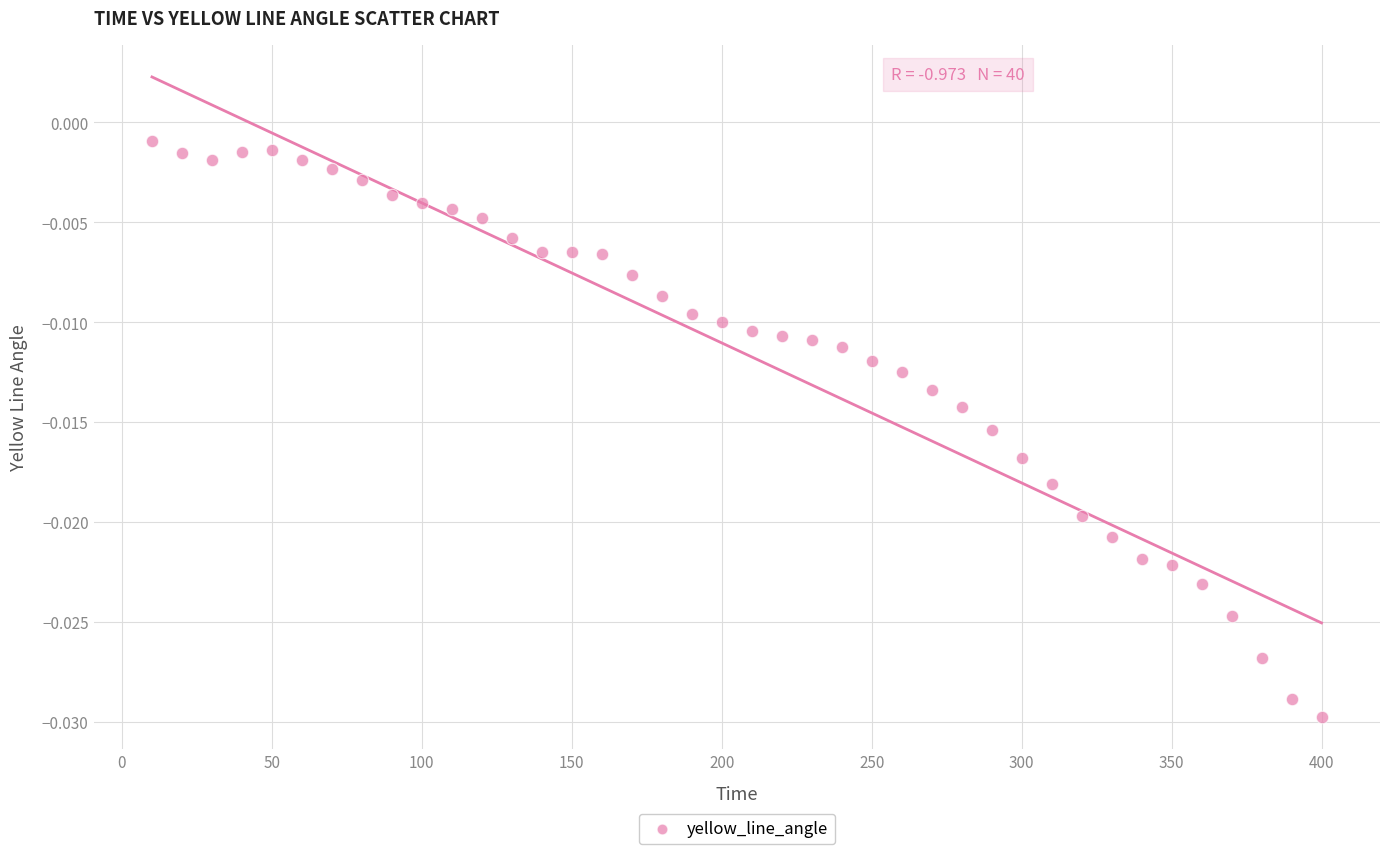

What is the range of X values (max minus min)?

390.0